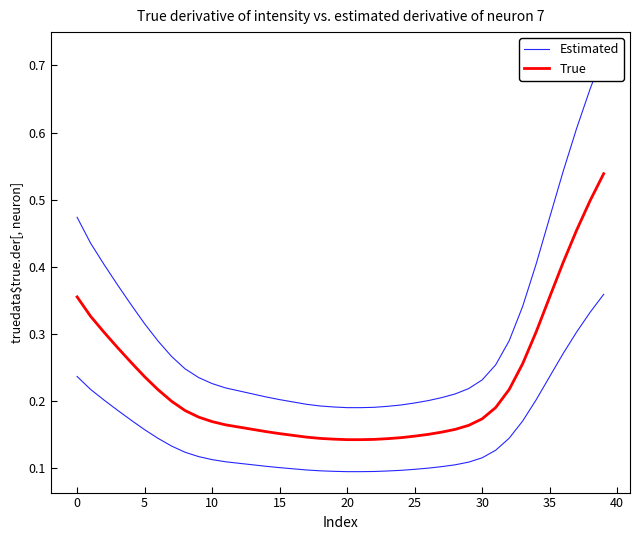

What is the sum of all True values?

9.0